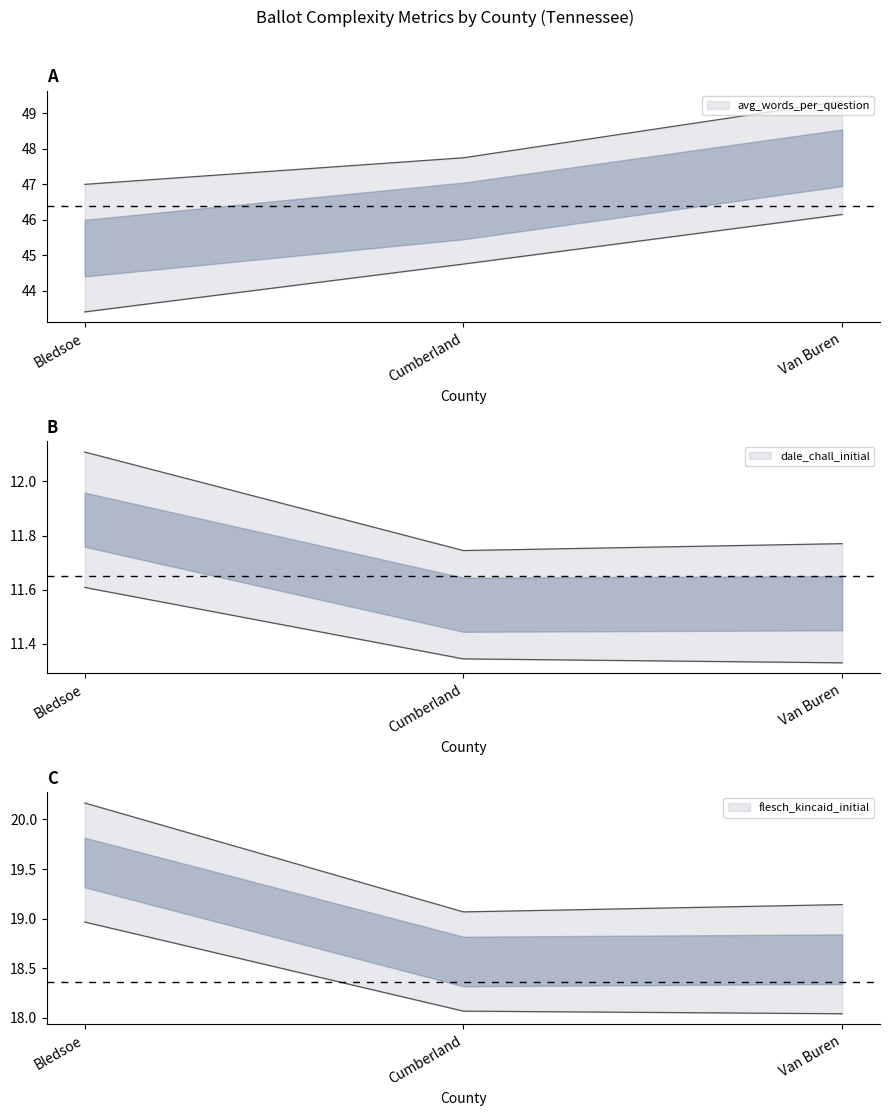

What position from the right is Bledsoe?

3